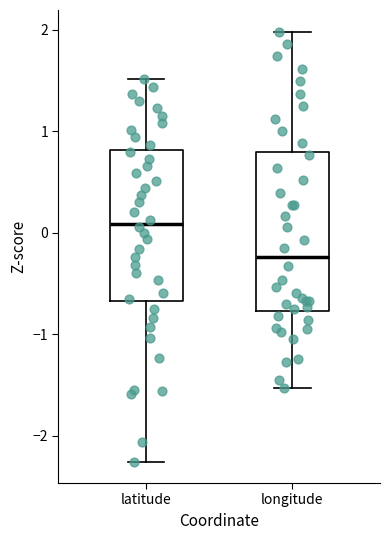

Which box has the lowest median line?

longitude